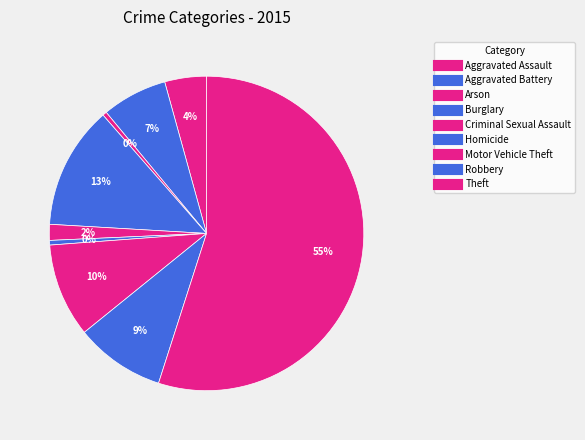

Count the number of slices in the pie.

9